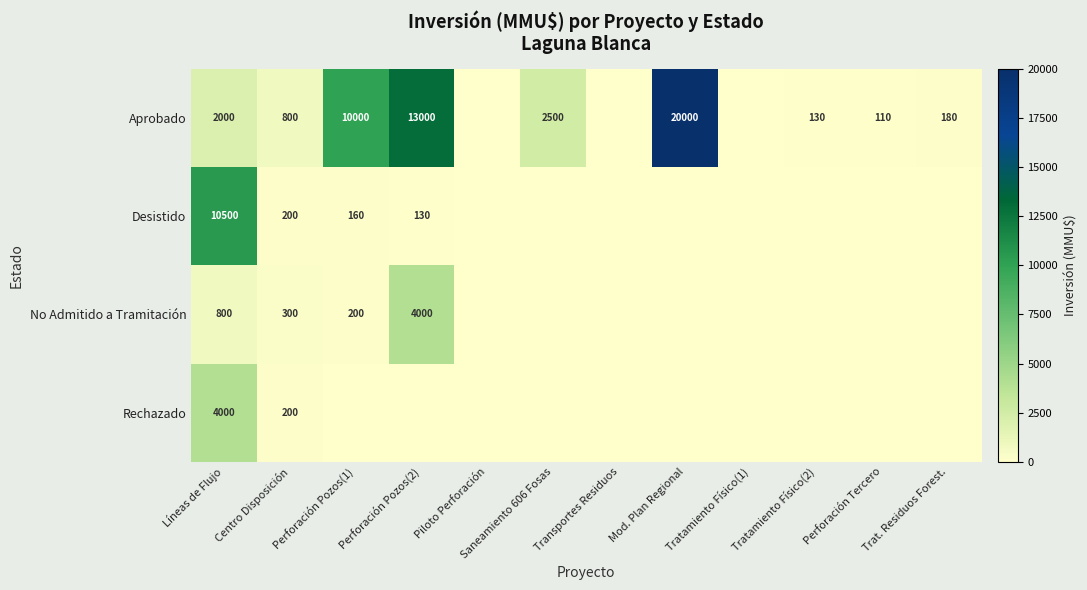

Is it true that Desistido equals 200 at Centro Disposición?

True